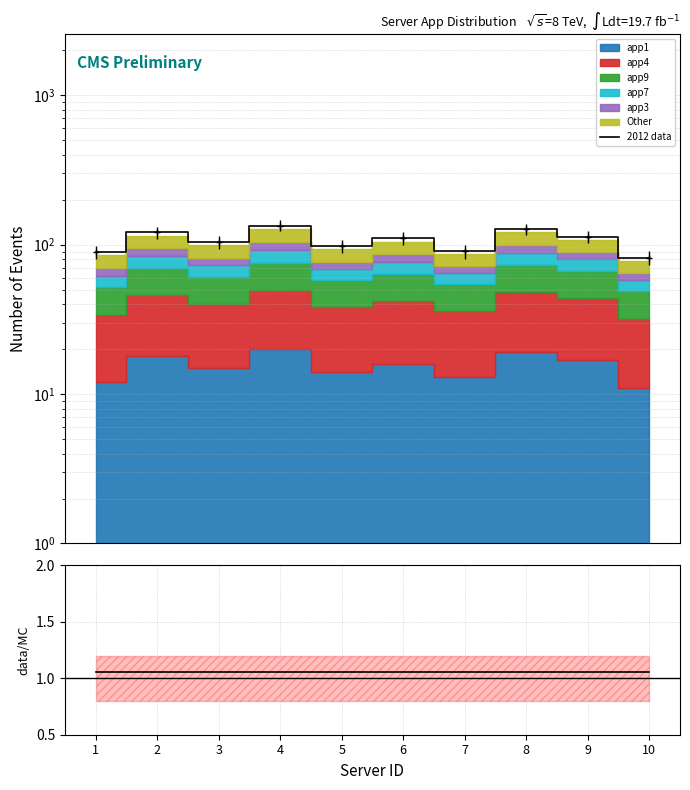

Which has a higher value, 10 or 1?

1